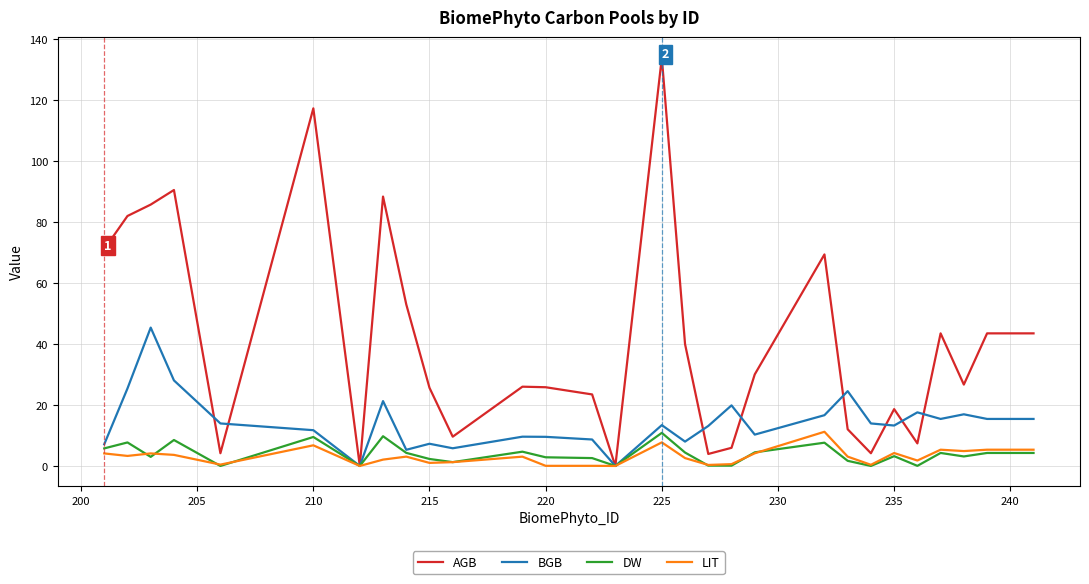

Which series has the largest total across all categories?

AGB